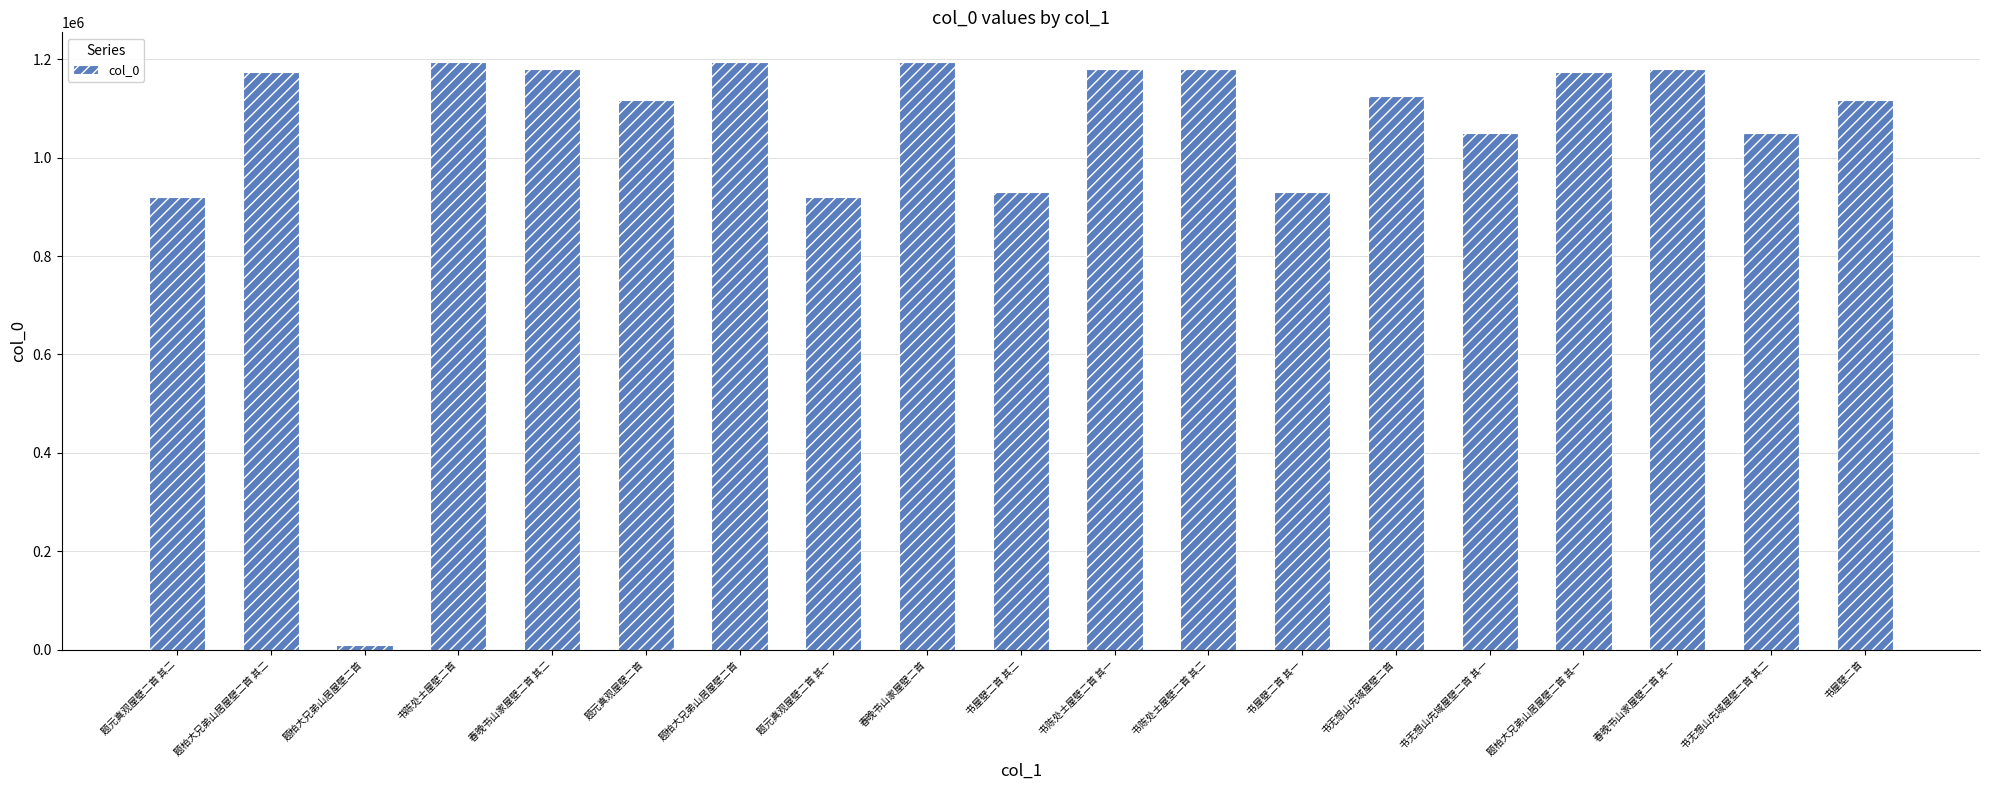

What is the difference between the maximum and minimum values?

1186296